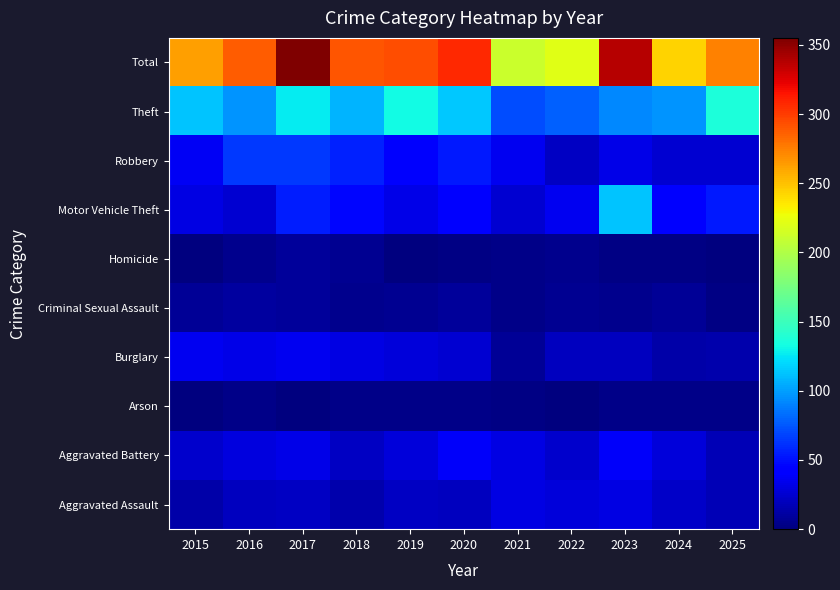

What is the spread (max minus min) of values at 2016?

285